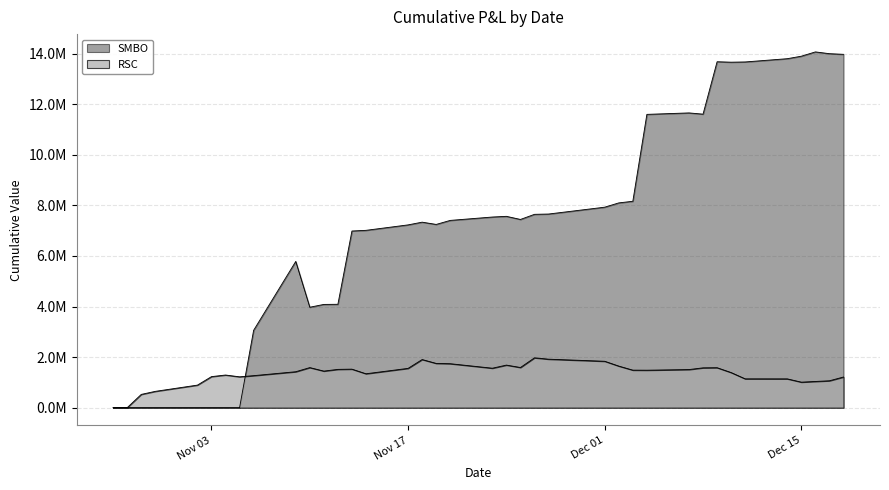

At which category is the sum across all series the highest?

2020-12-09